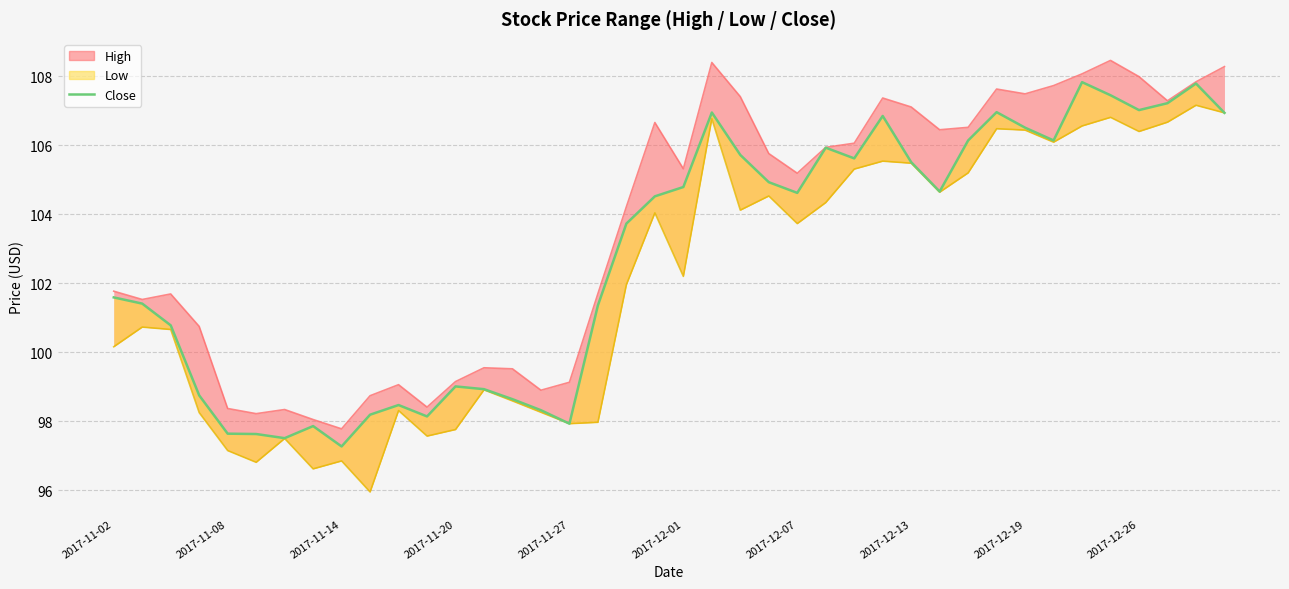

What value does the data have at 15?

98.3